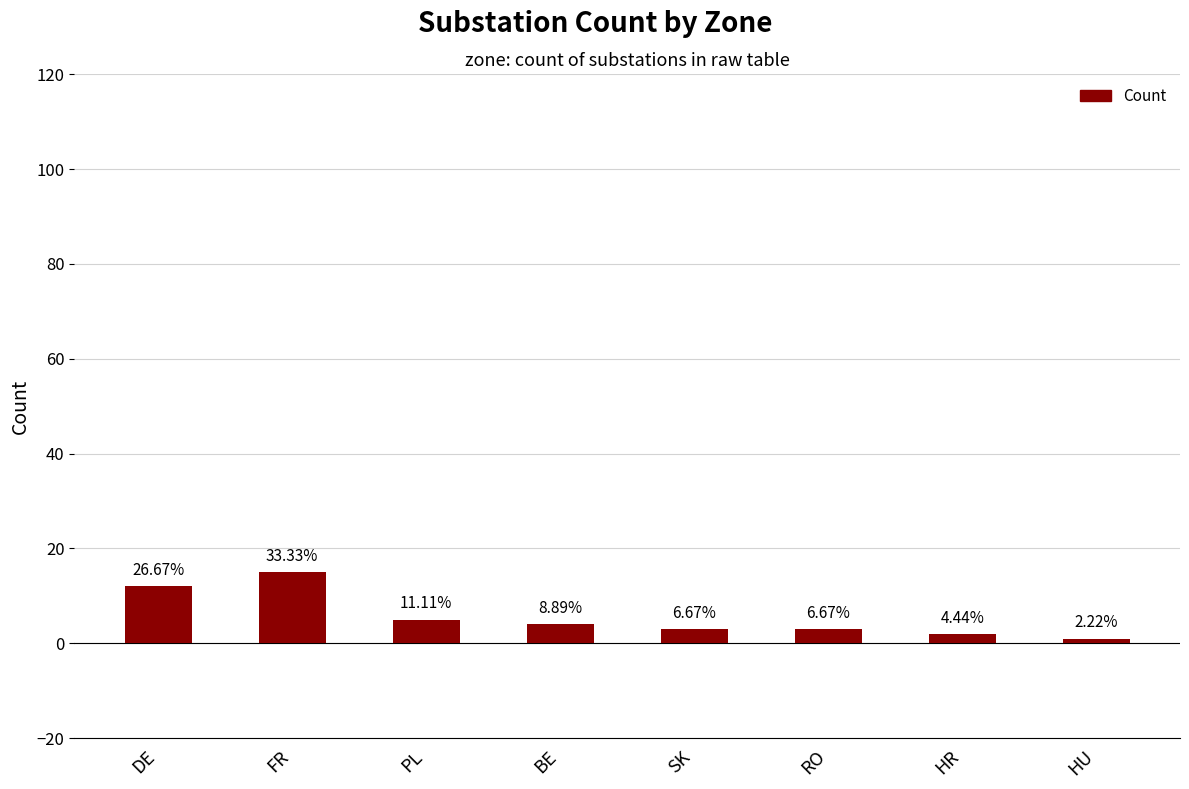

How many bars are there in total?

8